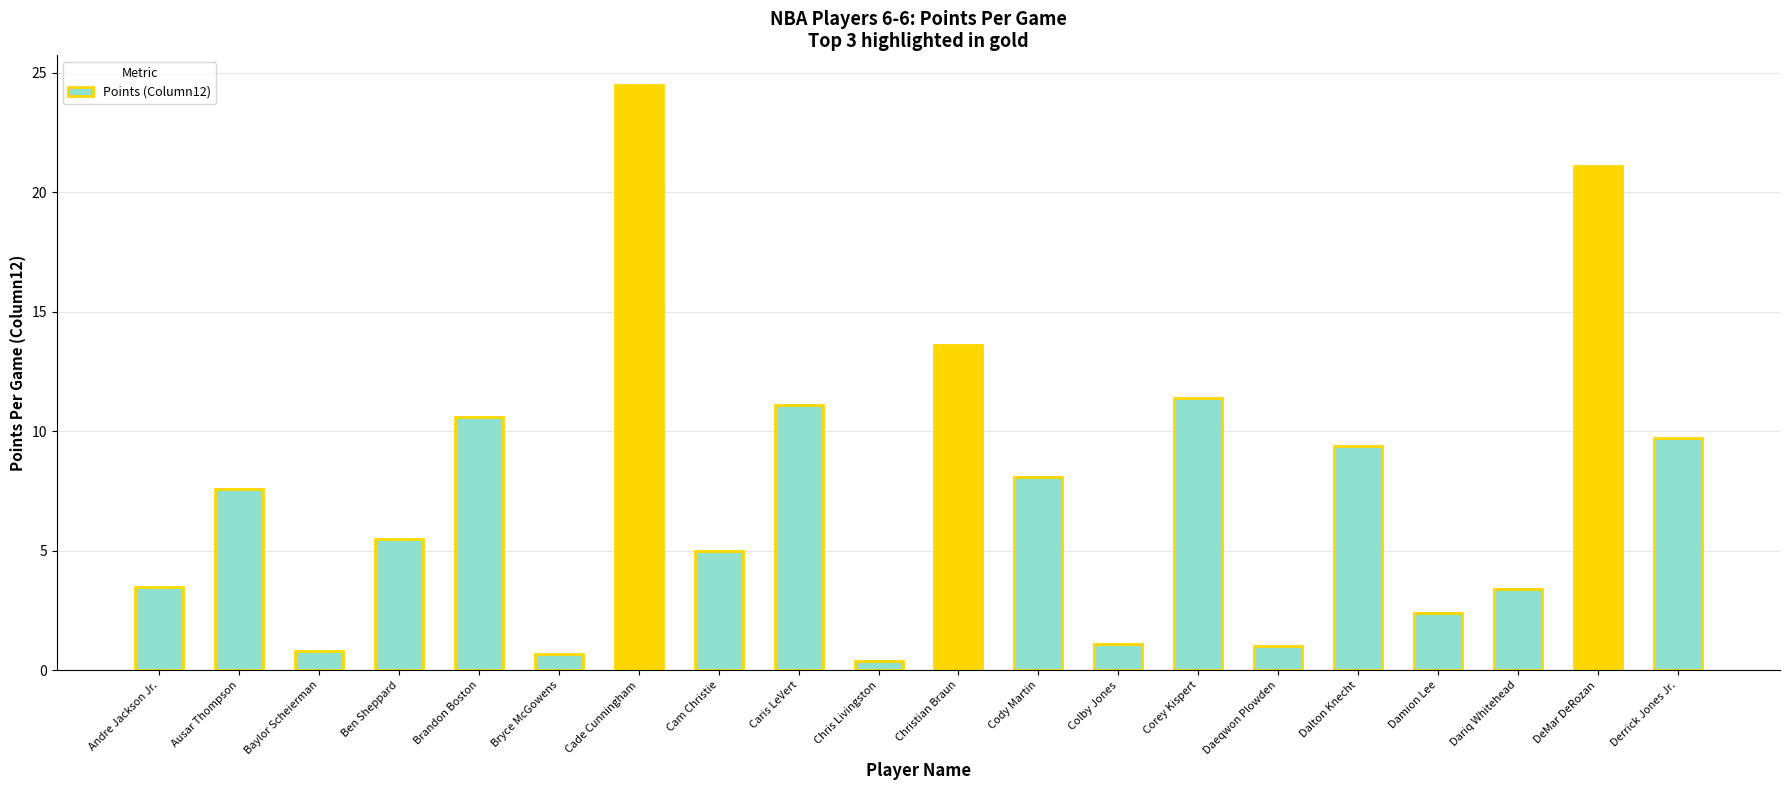

The chart shows a value of 37.2 at DeMar DeRozan. True or false?

False